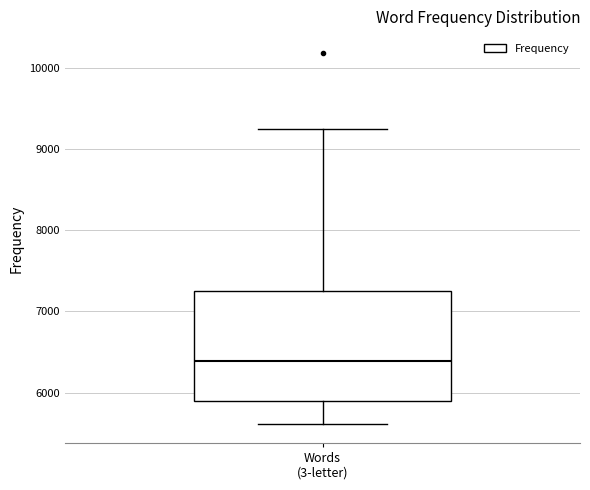

Transcribe this box plot: give where the median line is, the range the box spans, and where the two whiskers end, as read against the y-axis. The values are not printed on the chart, so give them approximately, as read against the axis.

median 6400, box 5900 to 7300, whiskers 5600 to 9200